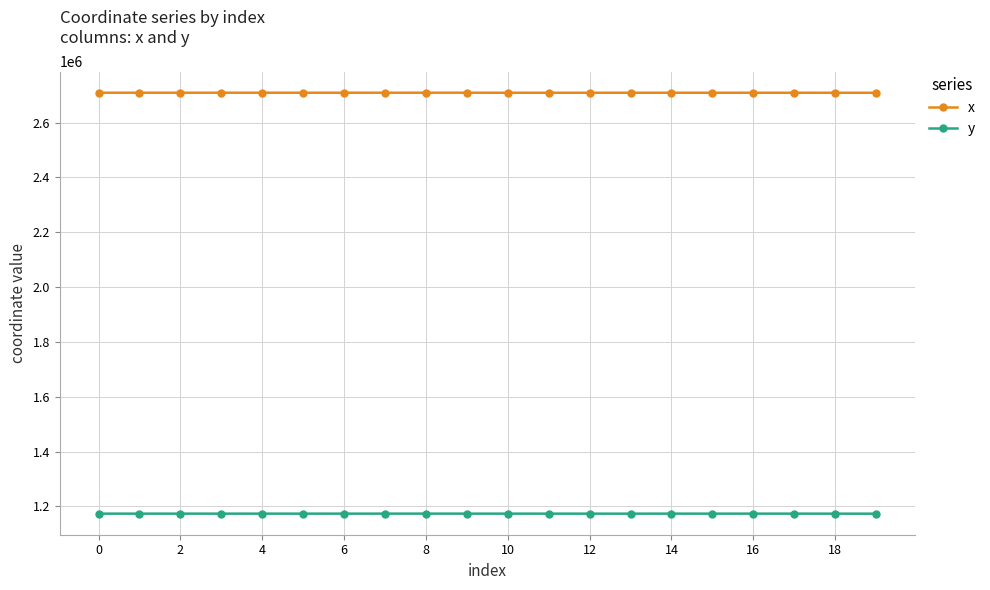

What is the lowest value of the y series?

1173614.4